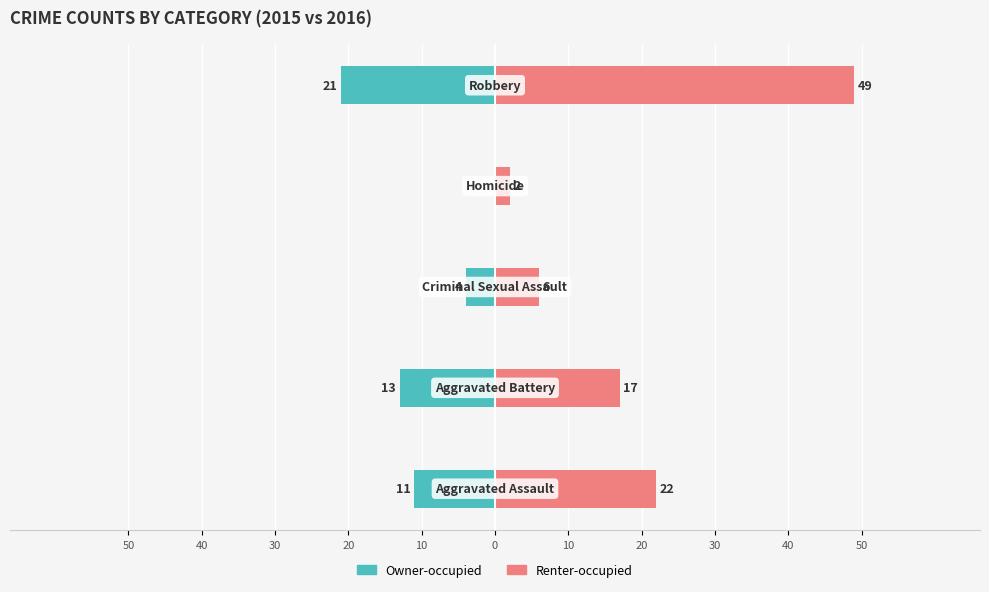

Which series has the widest spread of values?

Renter-occupied